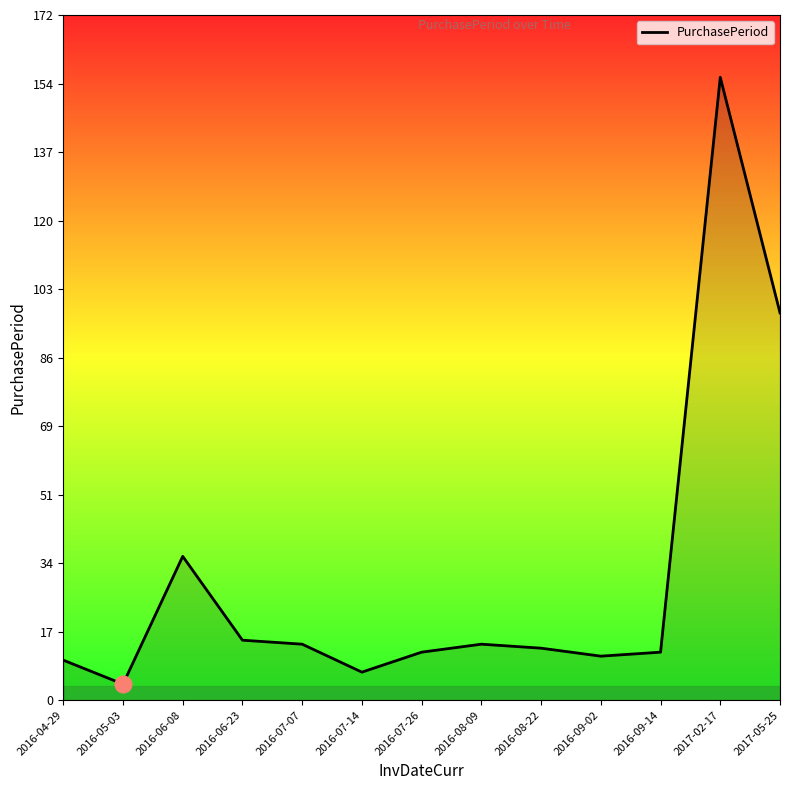

Reading left to right, transcribe all the data shown in this chart.

2016-04-29=10	2016-05-03=4	2016-06-08=36	2016-06-23=15	2016-07-07=14	2016-07-14=7	2016-07-26=12	2016-08-09=14	2016-08-22=13	2016-09-02=11	2016-09-14=12	2017-02-17=156	2017-05-25=97